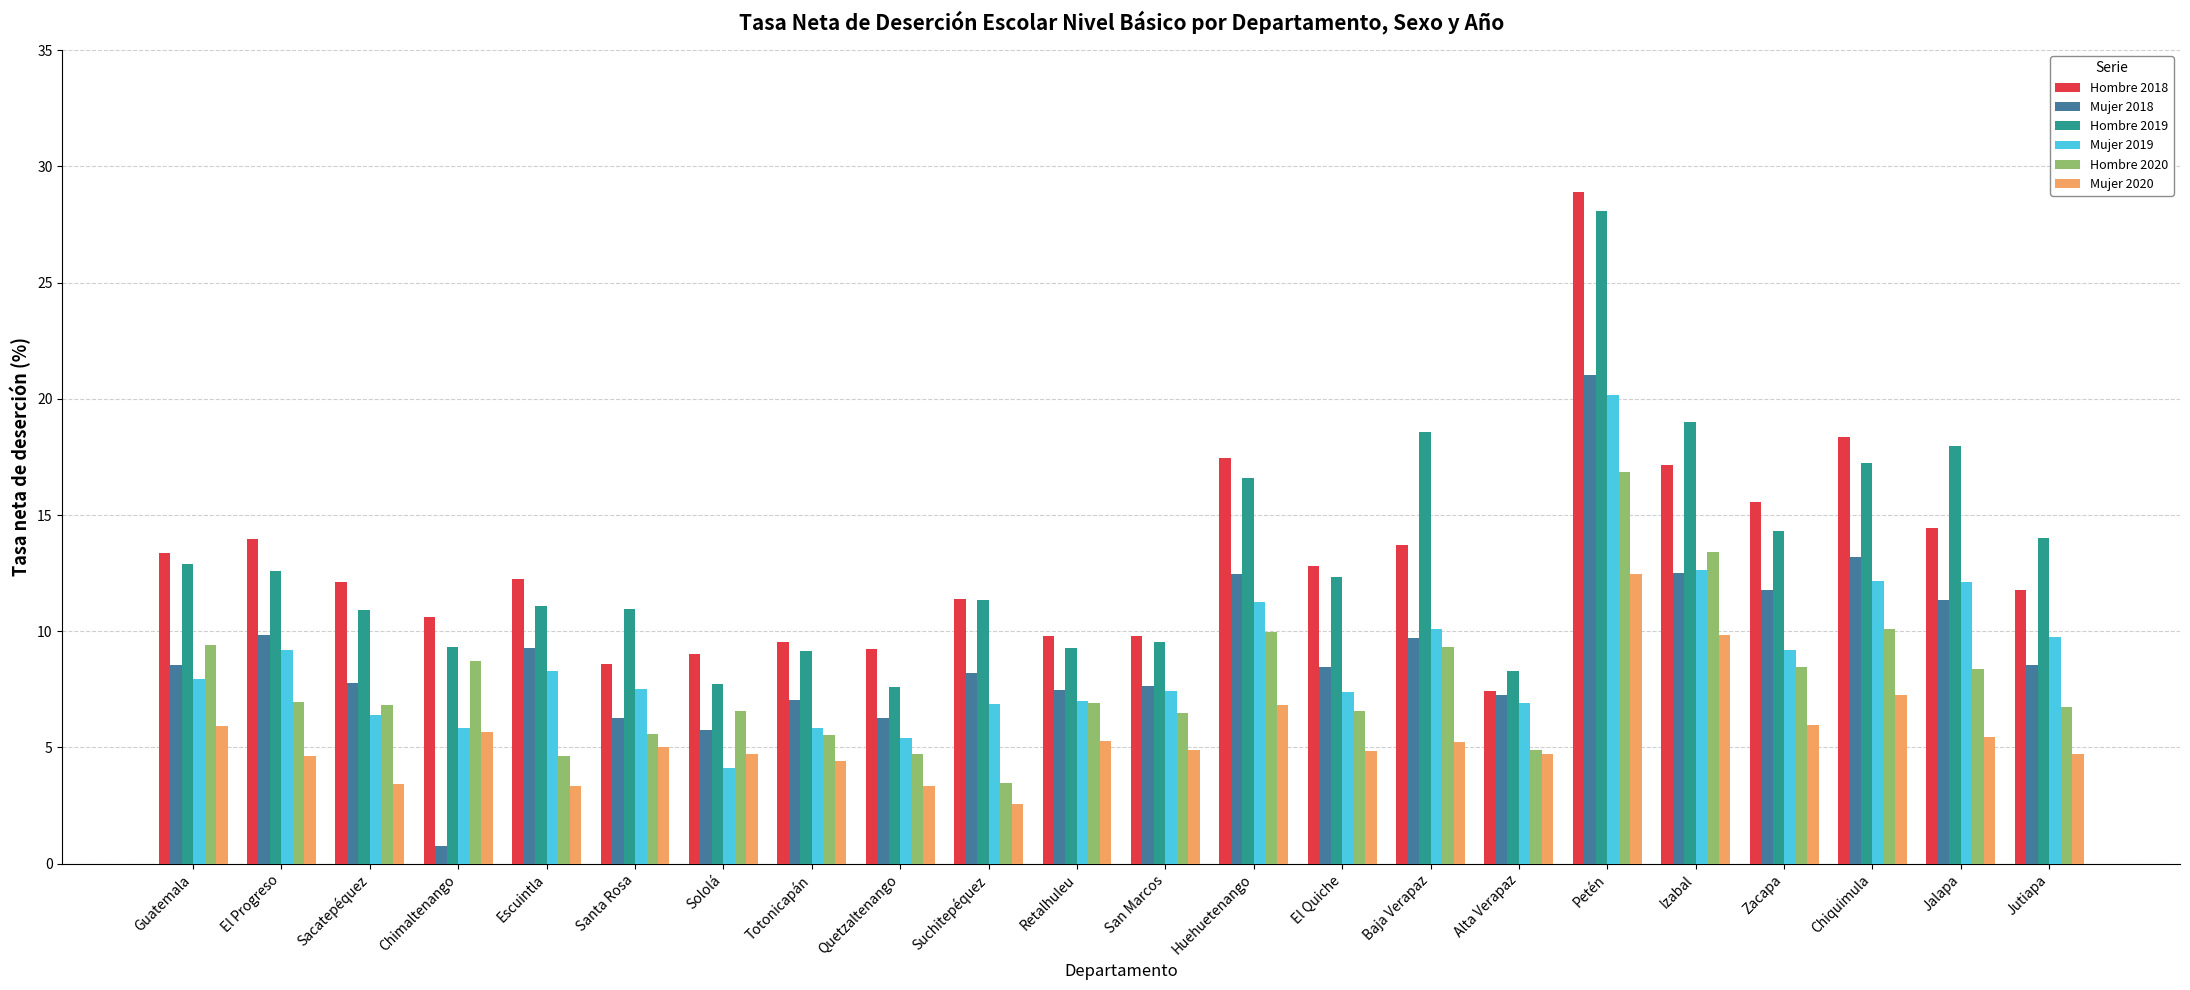

What is the sum of the Hombre 2018 values at Alta Verapaz and Quetzaltenango?

16.7